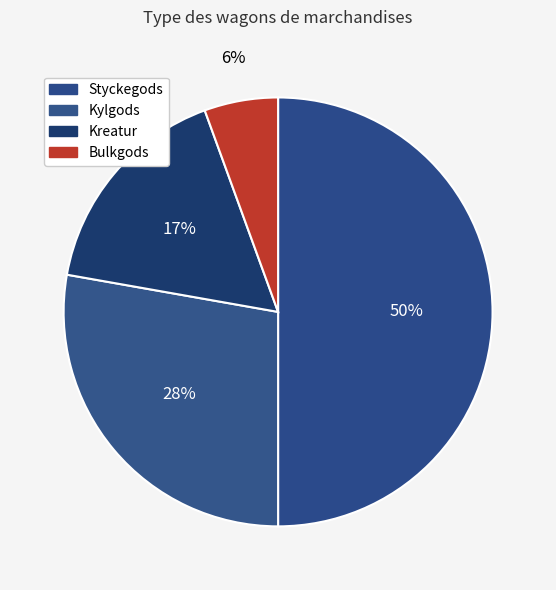

How many slices are in this pie chart?

4